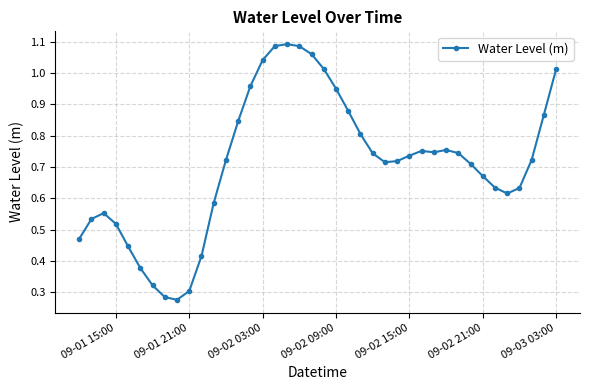

What is the sum of all values?

28.4